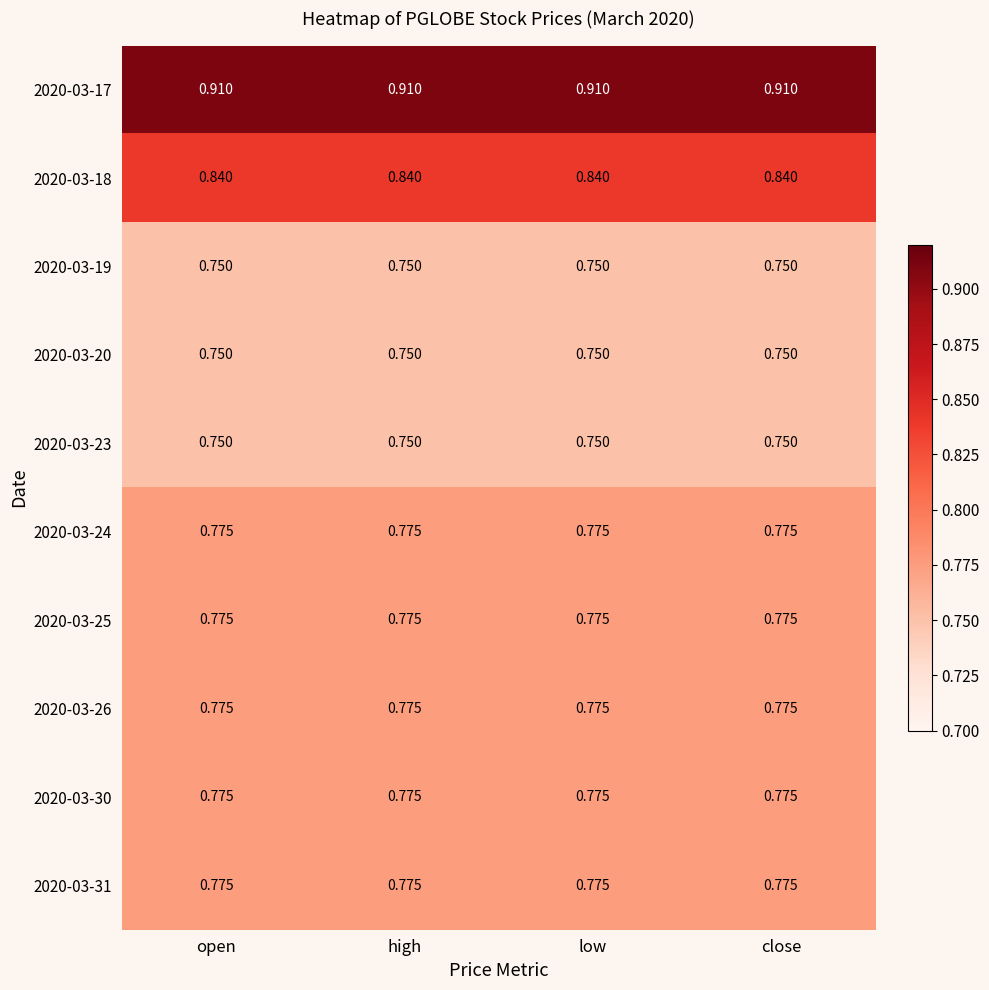

List the series in order of their peak value, highest first.

2020-03-17, 2020-03-18, 2020-03-24, 2020-03-25, 2020-03-26, 2020-03-30, 2020-03-31, 2020-03-19, 2020-03-20, 2020-03-23